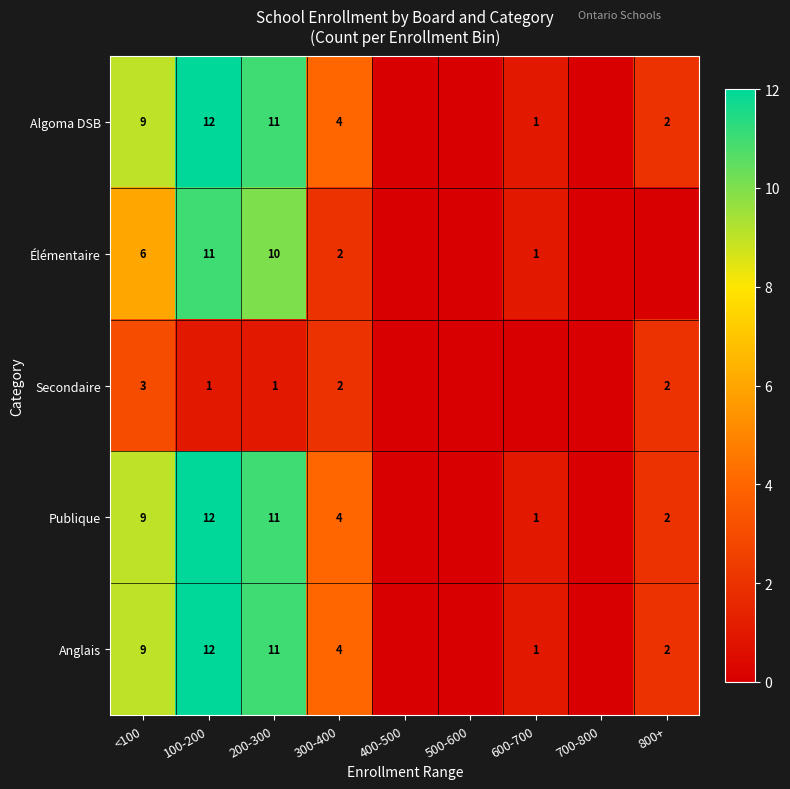

At which category does the chart reach its minimum across all series?

400-500